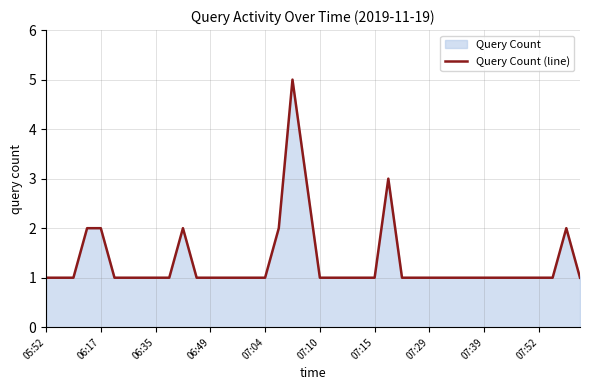

Does the chart have visible grid lines?

Yes